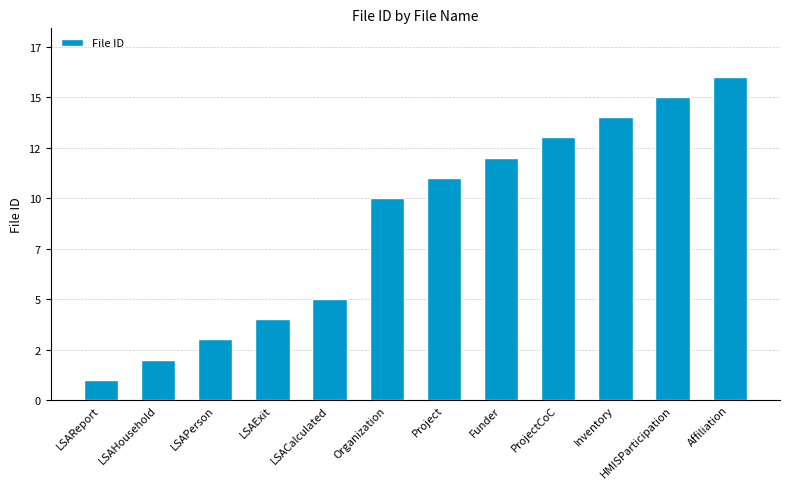

What is the value of the 1st bar from the left?

1